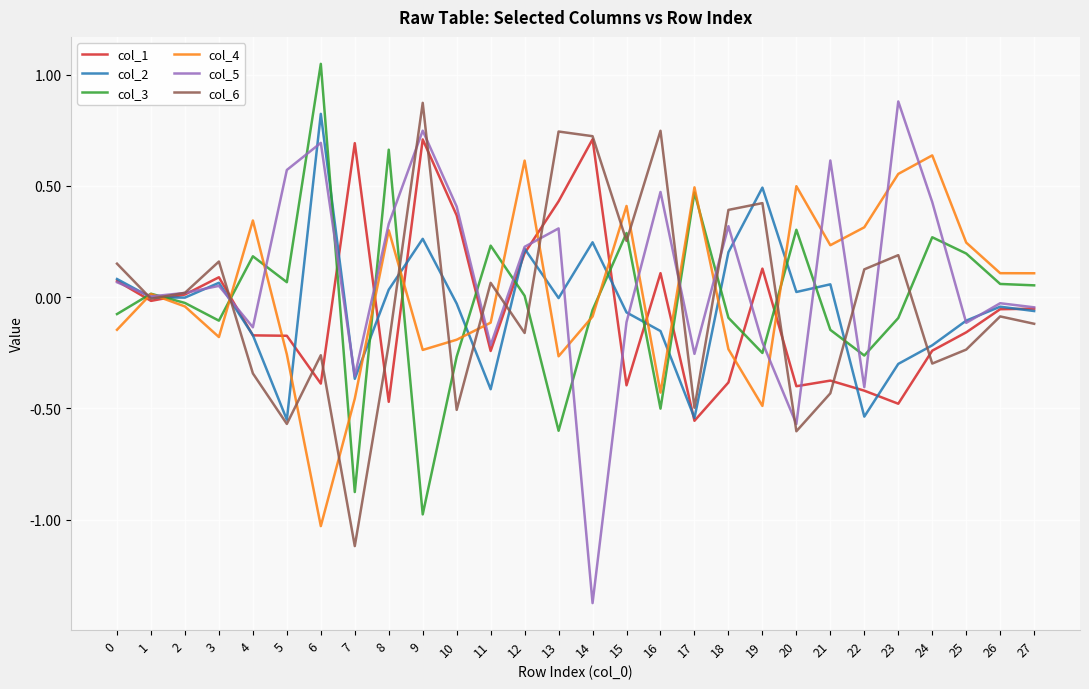

What is the smallest value displayed?

-1.4